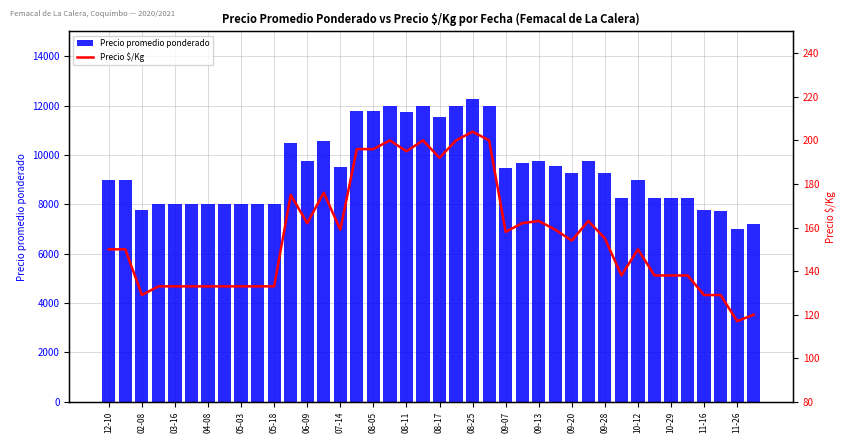

How many values in the Precio $/Kg series are below 154?

20